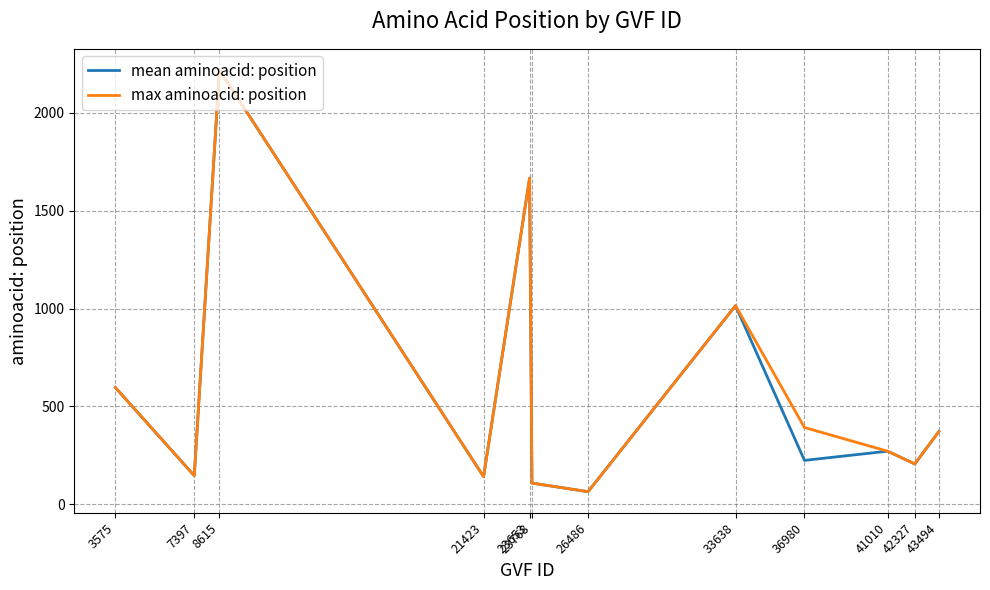

Does the chart display data point markers on the line(s)?

No